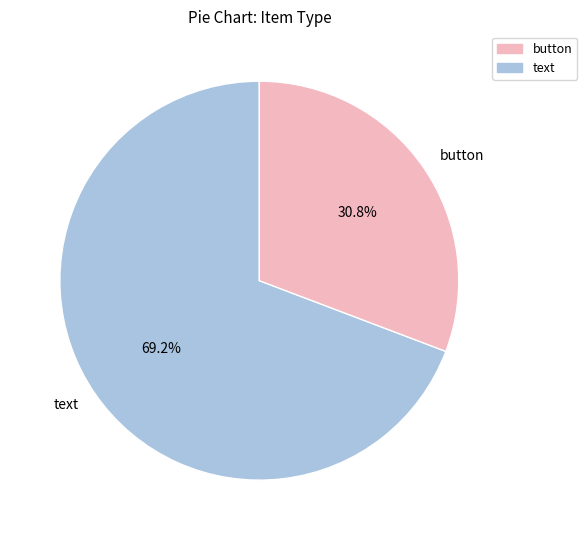

True or false: button accounts for 22% of the total.

False